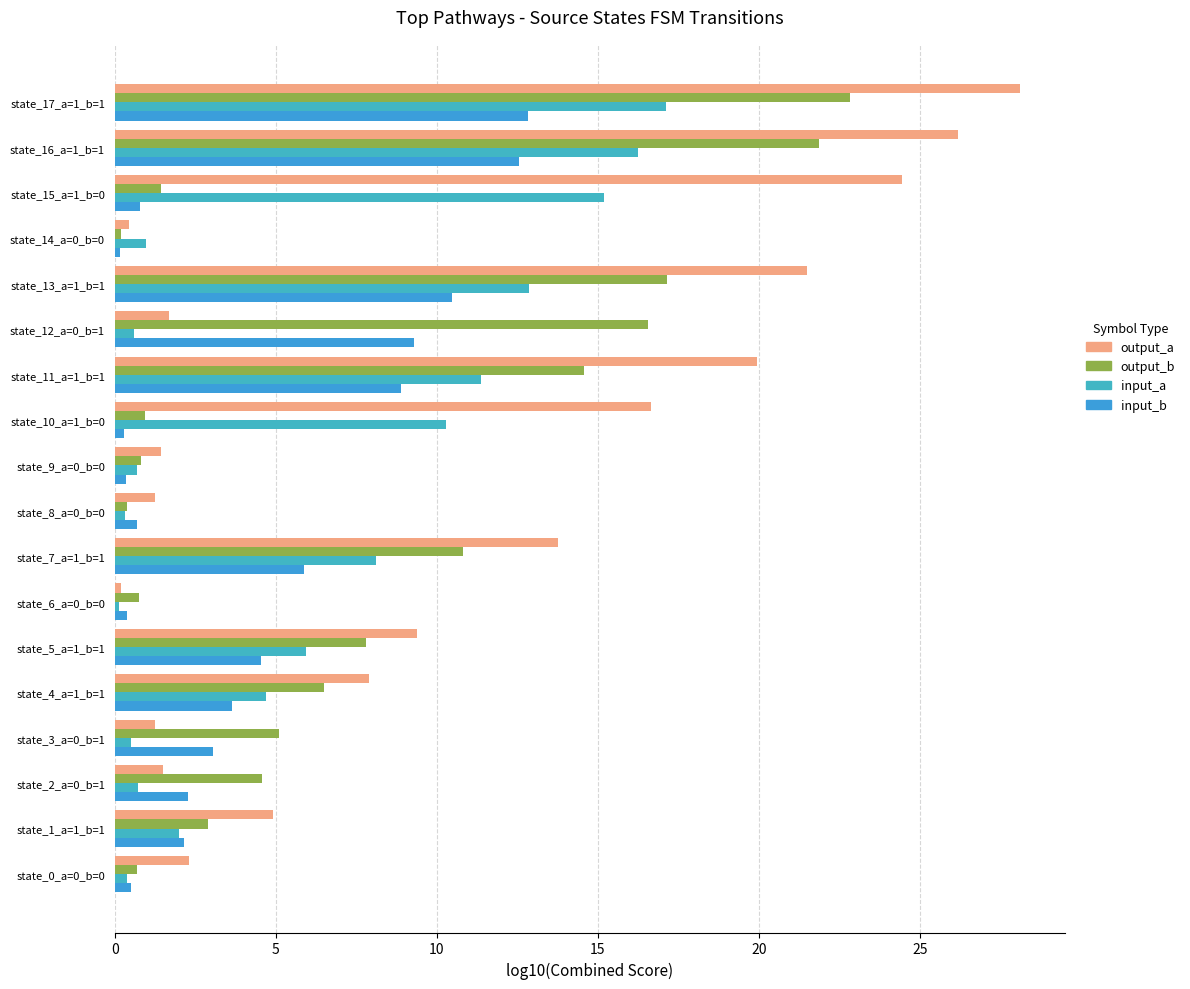

How many values in the output_b series exceed 5?

9